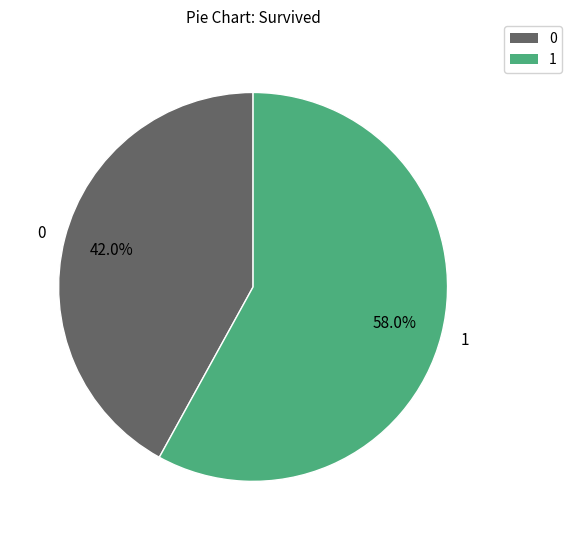

Is there a majority slice in this chart?

Yes